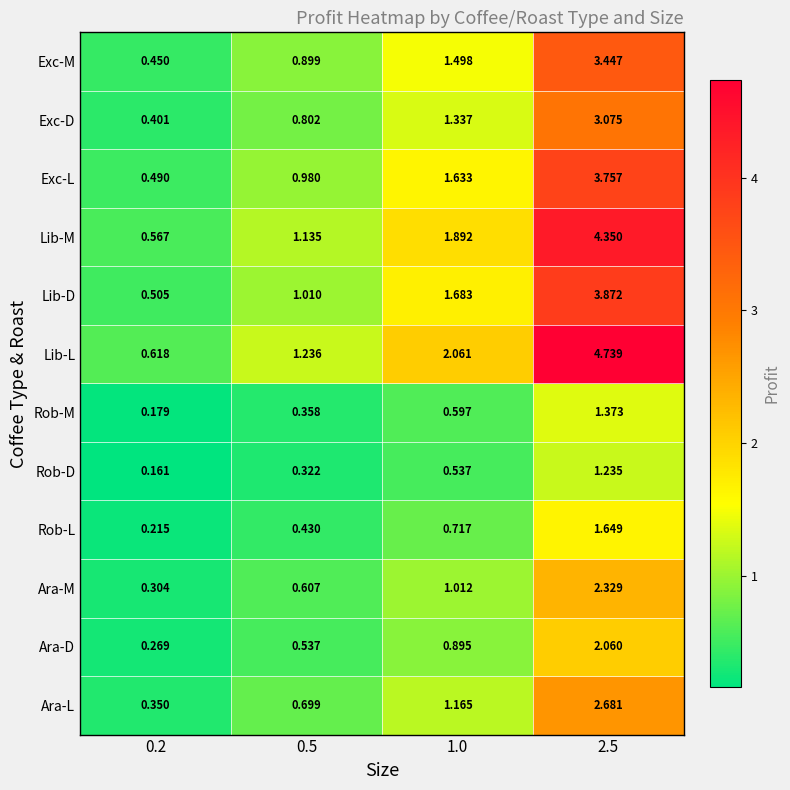

Which series has the largest total across all categories?

Lib-L